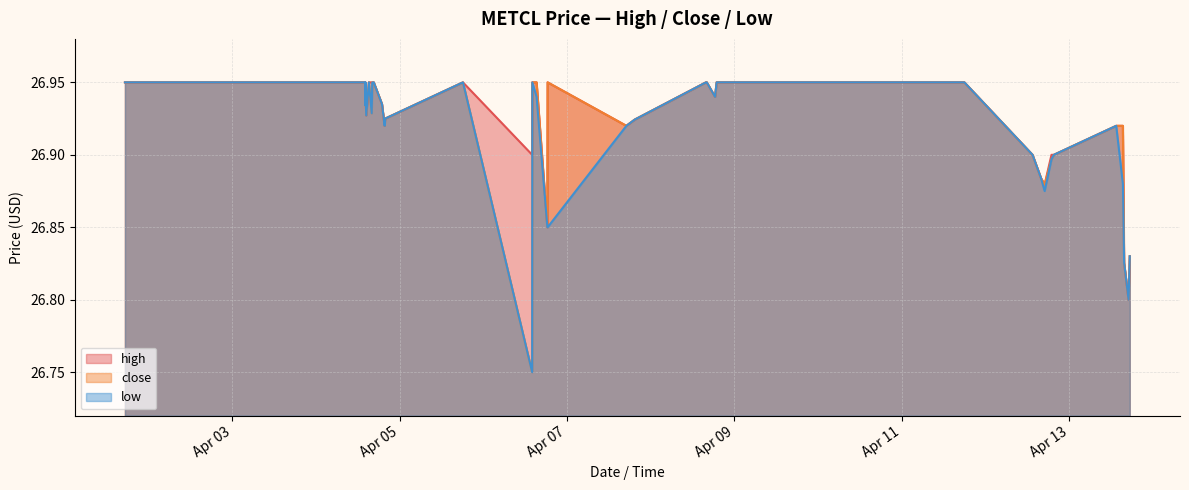

How many high values are between 26 and 27?

40